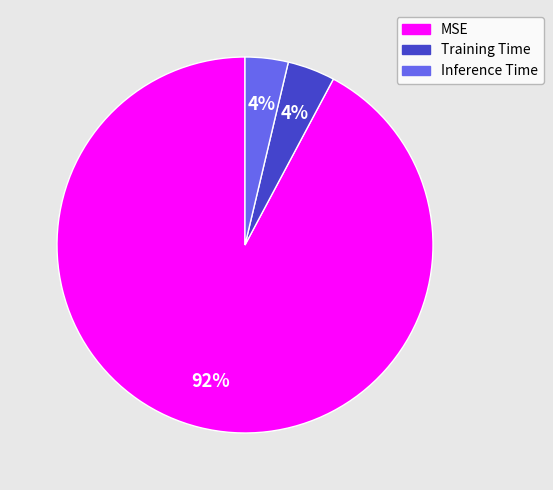

How many segments does this pie chart have?

3